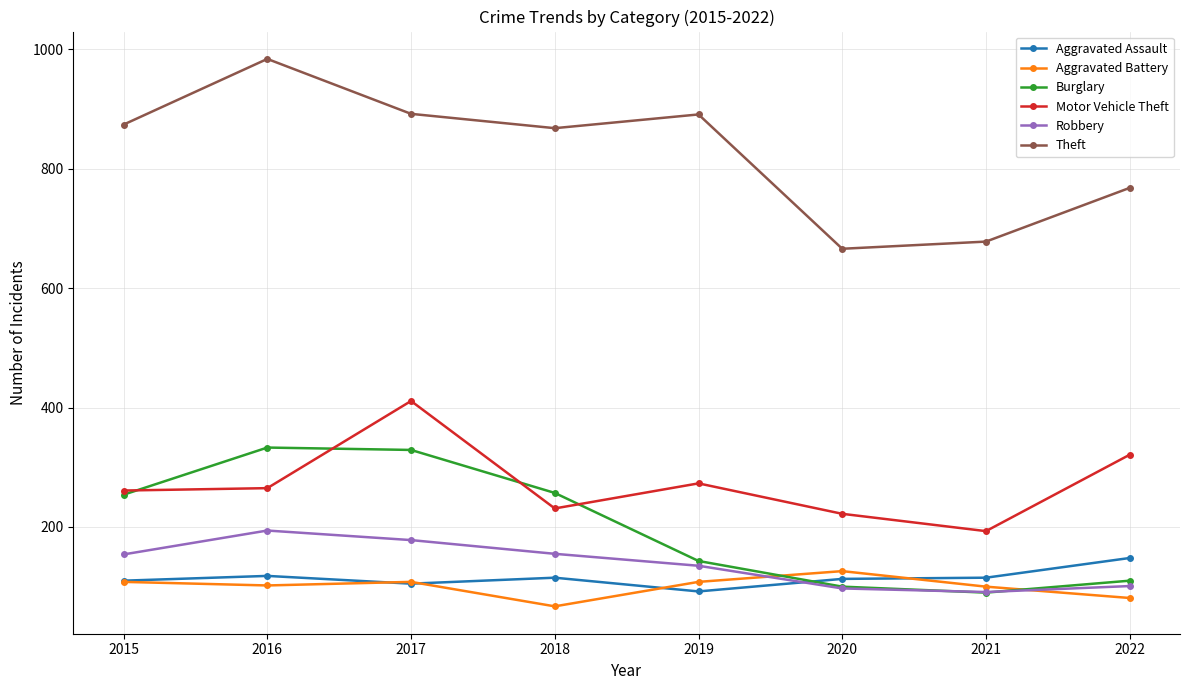

How many interior local valleys does the Burglary series have?

1